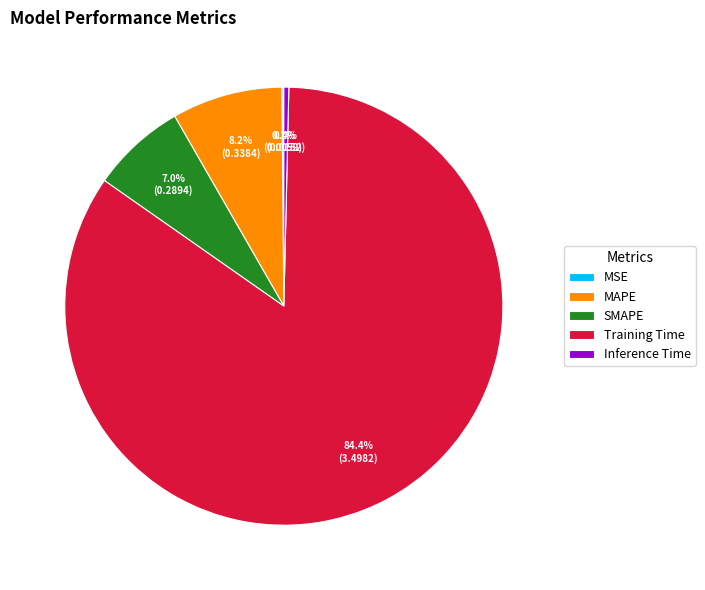

What percentage is the MAPE slice, to the nearest percent?

8%